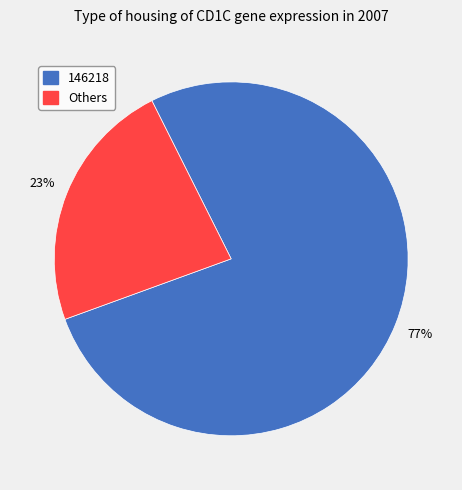

Count the number of slices in the pie.

2